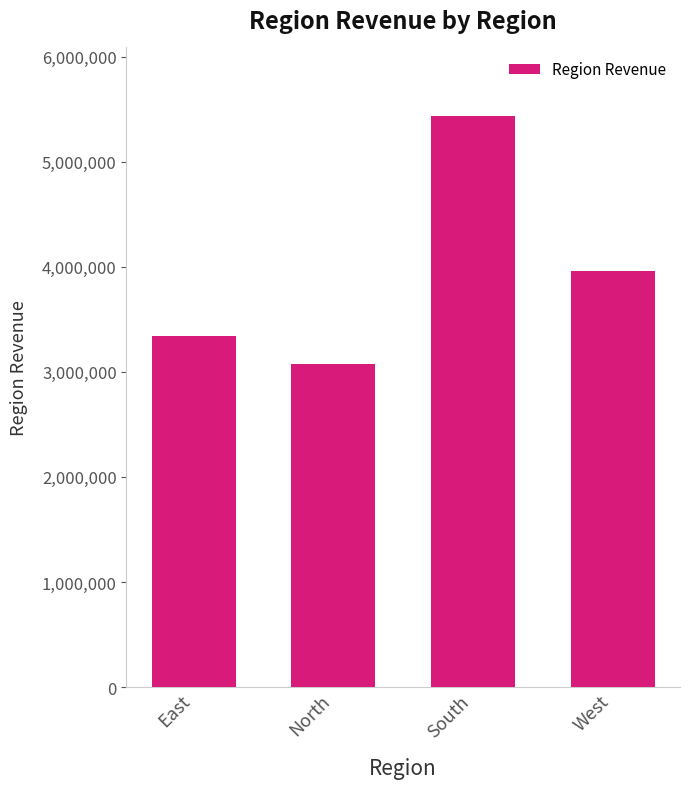

What is the change in value from North to South?

+2356200